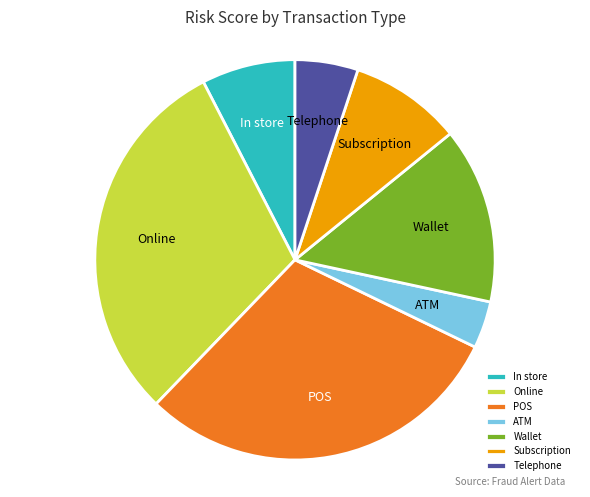

What is the smallest slice in the pie chart?

ATM